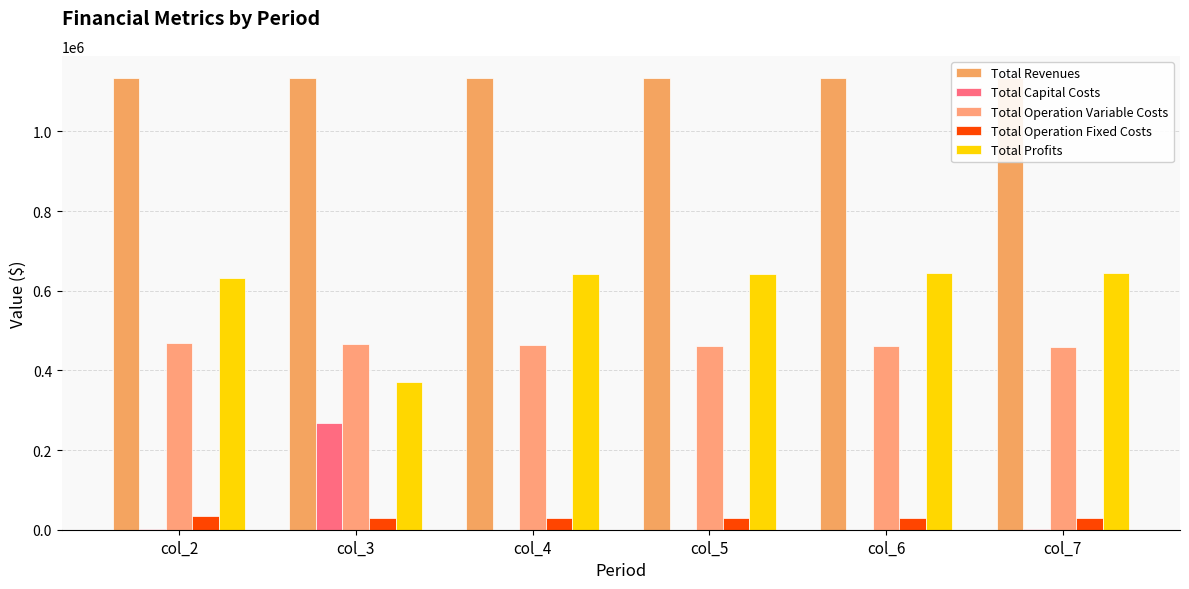

Count the number of data series in this chart.

5